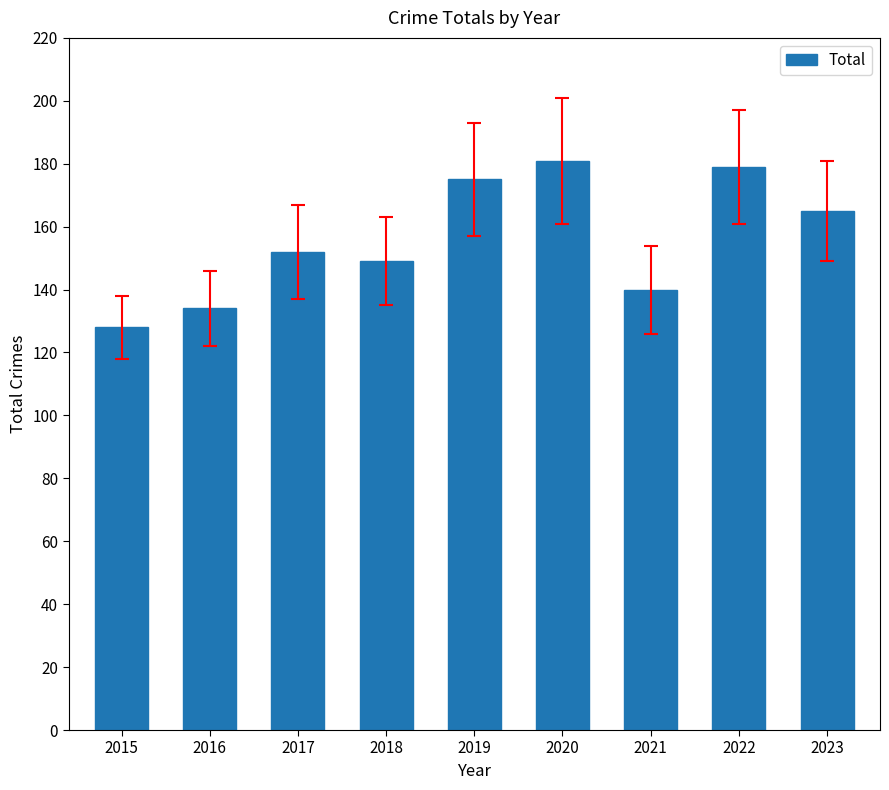

List the labels in order of value, smallest first.

2015, 2016, 2021, 2018, 2017, 2023, 2019, 2022, 2020